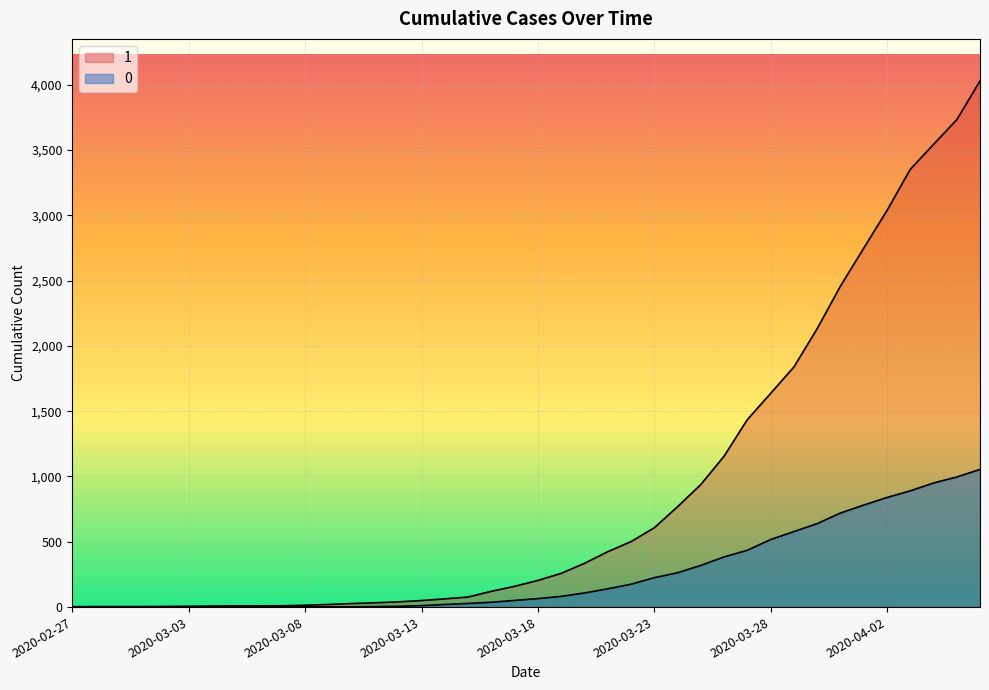

Reading right to left, list all the values displayed in this chart.

1: 2020-04-06=4028	2020-04-05=3731	2020-04-04=3542	2020-04-03=3351	2020-04-02=3035	2020-04-01=2747	2020-03-31=2457	2020-03-30=2131	2020-03-29=1838	2020-03-28=1636	2020-03-27=1435	2020-03-26=1155	2020-03-25=938	2020-03-24=768	2020-03-23=607	2020-03-22=501	2020-03-21=424	2020-03-20=335	2020-03-19=258	2020-03-18=204	2020-03-17=159	2020-03-16=121	2020-03-15=77	2020-03-14=63	2020-03-13=50	2020-03-12=40	2020-03-11=33	2020-03-10=27	2020-03-09=20	2020-03-08=14	2020-03-07=10	2020-03-06=9	2020-03-05=9	2020-03-04=8	2020-03-03=6	2020-03-02=5	2020-03-01=4	2020-02-29=4	2020-02-28=4	2020-02-27=3
0: 2020-04-06=1054	2020-04-05=996	2020-04-04=950	2020-04-03=890	2020-04-02=839	2020-04-01=781	2020-03-31=720	2020-03-30=639	2020-03-29=578	2020-03-28=517	2020-03-27=435	2020-03-26=384	2020-03-25=319	2020-03-24=263	2020-03-23=225	2020-03-22=175	2020-03-21=140	2020-03-20=108	2020-03-19=82	2020-03-18=65	2020-03-17=51	2020-03-16=37	2020-03-15=28	2020-03-14=20	2020-03-13=11	2020-03-12=6	2020-03-11=4	2020-03-10=2	2020-03-09=2	2020-03-08=2	2020-03-07=1	2020-03-06=0	2020-03-05=0	2020-03-04=0	2020-03-03=0	2020-03-02=0	2020-03-01=0	2020-02-29=0	2020-02-28=0	2020-02-27=0